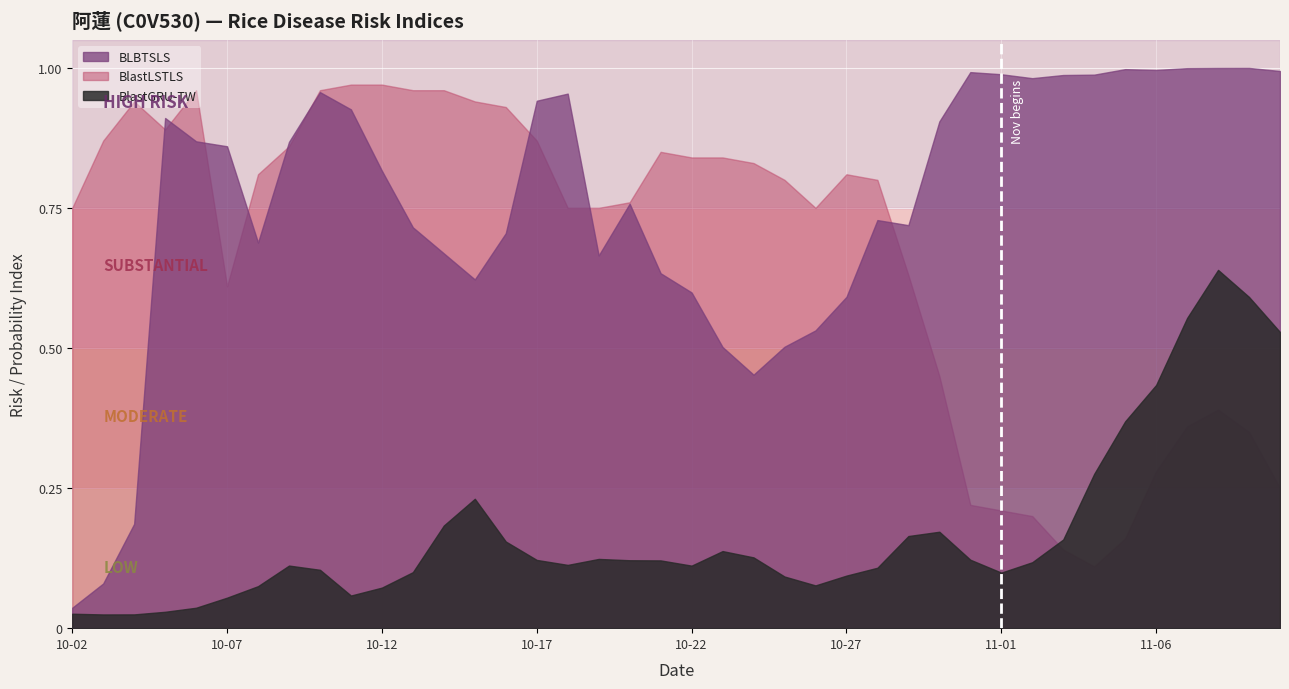

Reading left to right, list all the values displayed in this chart.

BlastGRU-TW: 2025-10-02=0.0	2025-10-03=0.0	2025-10-04=0.0	2025-10-05=0.0	2025-10-06=0.0	2025-10-07=0.1	2025-10-08=0.1	2025-10-09=0.1	2025-10-10=0.1	2025-10-11=0.1	2025-10-12=0.1	2025-10-13=0.1	2025-10-14=0.2	2025-10-15=0.2	2025-10-16=0.2	2025-10-17=0.1	2025-10-18=0.1	2025-10-19=0.1	2025-10-20=0.1	2025-10-21=0.1	2025-10-22=0.1	2025-10-23=0.1	2025-10-24=0.1	2025-10-25=0.1	2025-10-26=0.1	2025-10-27=0.1	2025-10-28=0.1	2025-10-29=0.2	2025-10-30=0.2	2025-10-31=0.1	2025-11-01=0.1	2025-11-02=0.1	2025-11-03=0.2	2025-11-04=0.3	2025-11-05=0.4	2025-11-06=0.4	2025-11-07=0.6	2025-11-08=0.6	2025-11-09=0.6	2025-11-10=0.5
BlastLSTLS: 2025-10-02=0.8	2025-10-03=0.9	2025-10-04=0.9	2025-10-05=0.9	2025-10-06=1.0	2025-10-07=0.6	2025-10-08=0.8	2025-10-09=0.9	2025-10-10=1.0	2025-10-11=1.0	2025-10-12=1.0	2025-10-13=1.0	2025-10-14=1.0	2025-10-15=0.9	2025-10-16=0.9	2025-10-17=0.9	2025-10-18=0.8	2025-10-19=0.8	2025-10-20=0.8	2025-10-21=0.8	2025-10-22=0.8	2025-10-23=0.8	2025-10-24=0.8	2025-10-25=0.8	2025-10-26=0.8	2025-10-27=0.8	2025-10-28=0.8	2025-10-29=0.6	2025-10-30=0.5	2025-10-31=0.2	2025-11-01=0.2	2025-11-02=0.2	2025-11-03=0.1	2025-11-04=0.1	2025-11-05=0.2	2025-11-06=0.3	2025-11-07=0.4	2025-11-08=0.4	2025-11-09=0.3	2025-11-10=0.2
BLBTSLS: 2025-10-02=0.0	2025-10-03=0.1	2025-10-04=0.2	2025-10-05=0.9	2025-10-06=0.9	2025-10-07=0.9	2025-10-08=0.7	2025-10-09=0.9	2025-10-10=1.0	2025-10-11=0.9	2025-10-12=0.8	2025-10-13=0.7	2025-10-14=0.7	2025-10-15=0.6	2025-10-16=0.7	2025-10-17=0.9	2025-10-18=1.0	2025-10-19=0.7	2025-10-20=0.8	2025-10-21=0.6	2025-10-22=0.6	2025-10-23=0.5	2025-10-24=0.5	2025-10-25=0.5	2025-10-26=0.5	2025-10-27=0.6	2025-10-28=0.7	2025-10-29=0.7	2025-10-30=0.9	2025-10-31=1.0	2025-11-01=1.0	2025-11-02=1.0	2025-11-03=1.0	2025-11-04=1.0	2025-11-05=1.0	2025-11-06=1.0	2025-11-07=1.0	2025-11-08=1.0	2025-11-09=1.0	2025-11-10=1.0